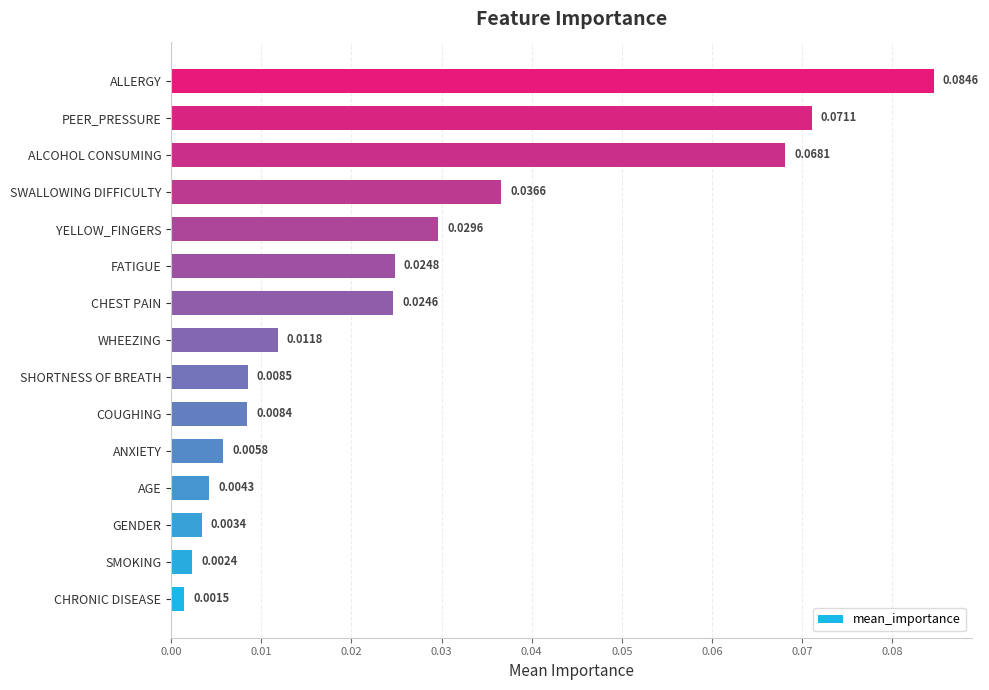

Rank the categories by value from highest to lowest.

ALLERGY, PEER_PRESSURE, ALCOHOL CONSUMING, SWALLOWING DIFFICULTY, YELLOW_FINGERS, FATIGUE, CHEST PAIN, WHEEZING, SHORTNESS OF BREATH, COUGHING, ANXIETY, AGE, GENDER, SMOKING, CHRONIC DISEASE